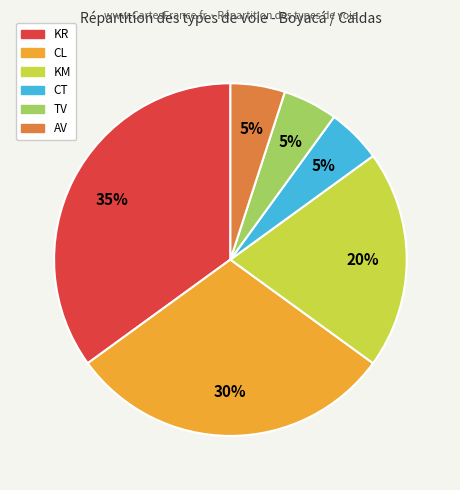

Approximately how many times larger is the value at AV compared to TV?

1.0